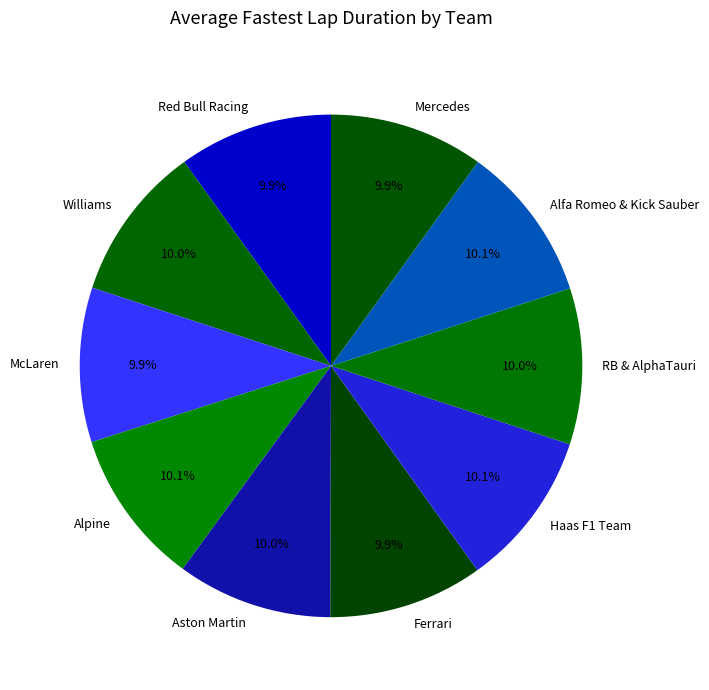

What is the ratio of the value at Mercedes to the value at Alpine?

1.0